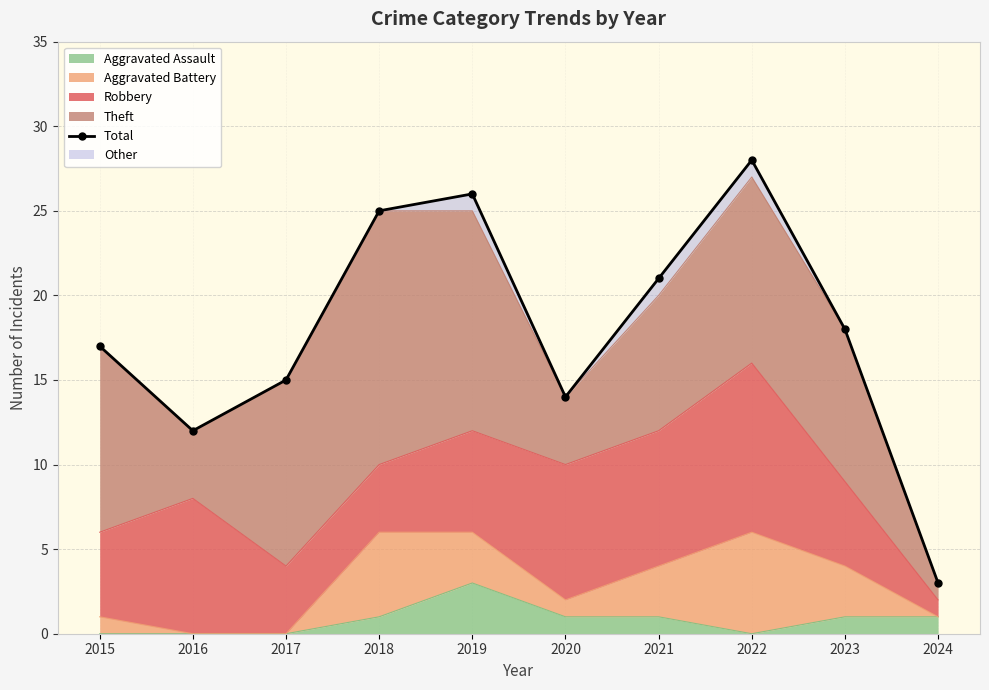

True or false: Aggravated Assault has a value of 3 at 2019.

True